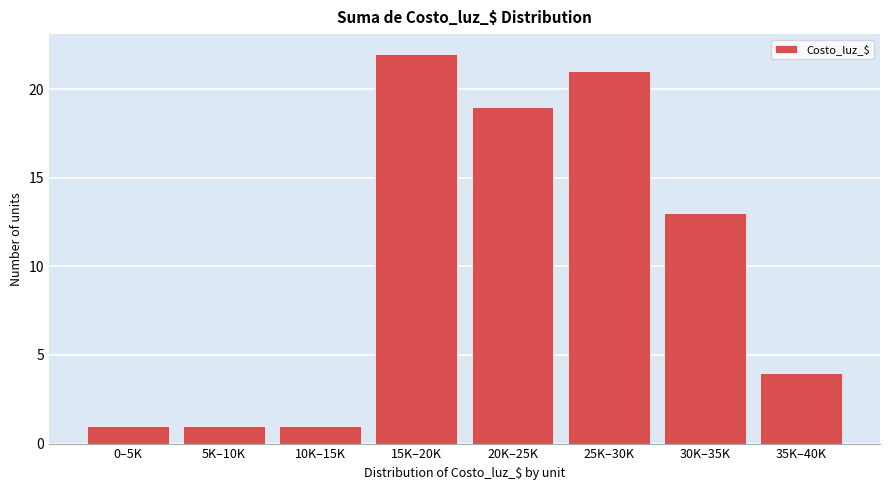

Reading left to right, transcribe all the data shown in this chart.

0–5K=1	5K–10K=1	10K–15K=1	15K–20K=22	20K–25K=19	25K–30K=21	30K–35K=13	35K–40K=4